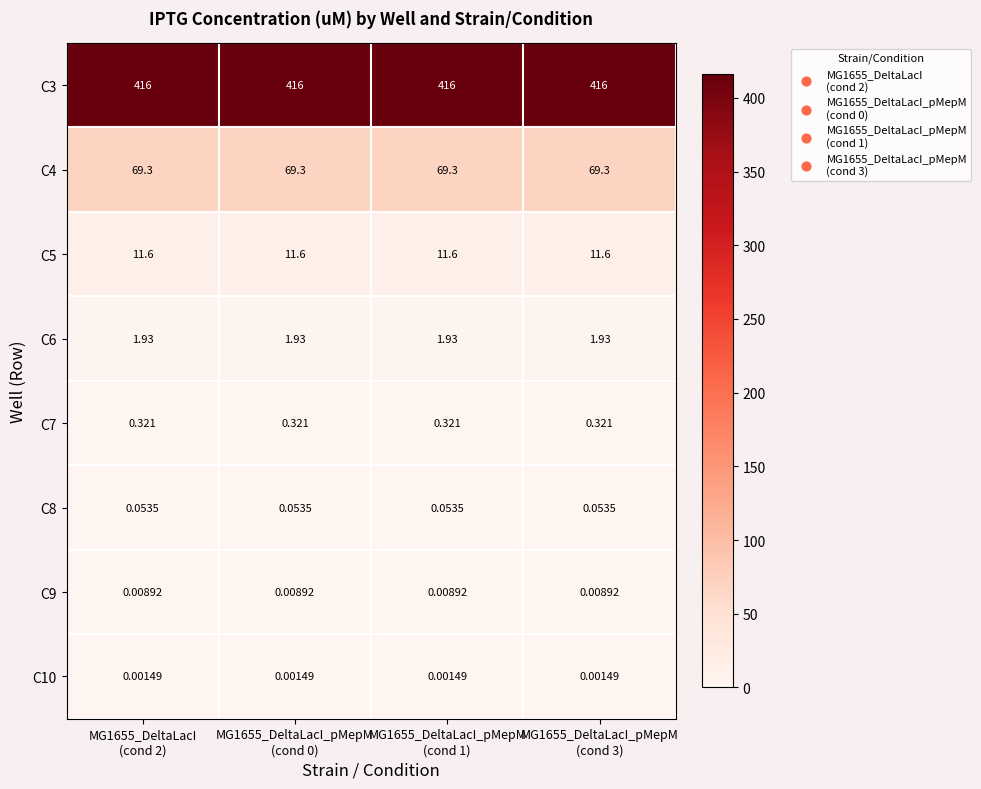

At which category is the sum across all series the highest?

MG1655_DeltaLacI
(cond 2)